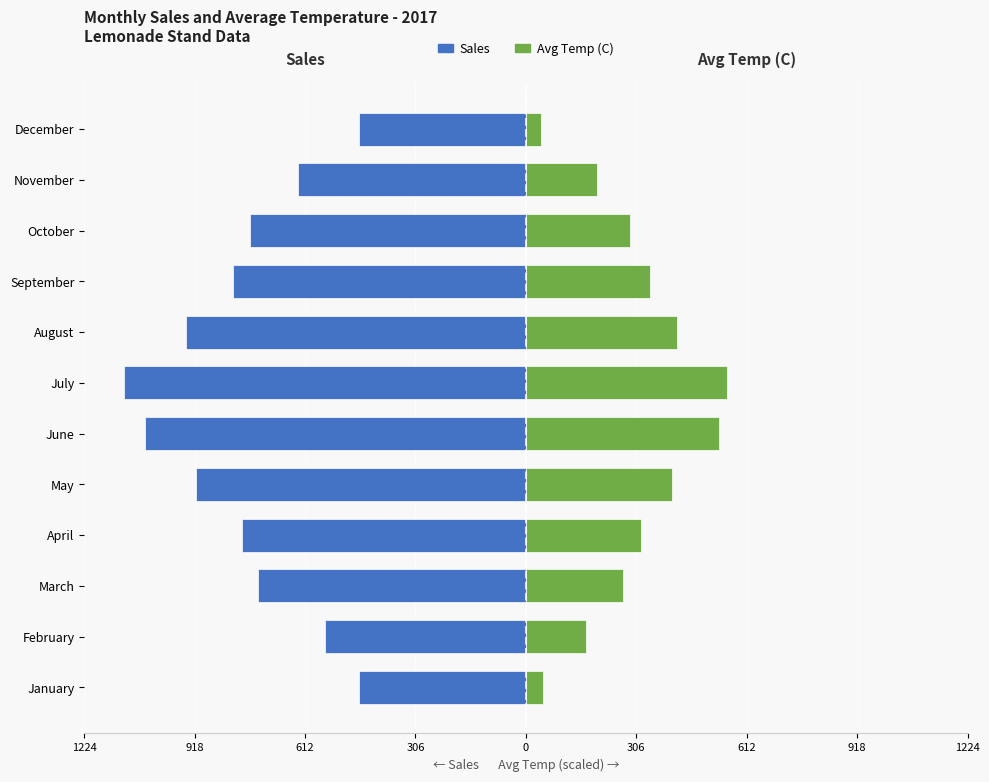

What is the difference between the maximum and minimum values in the Sales series?

651.0